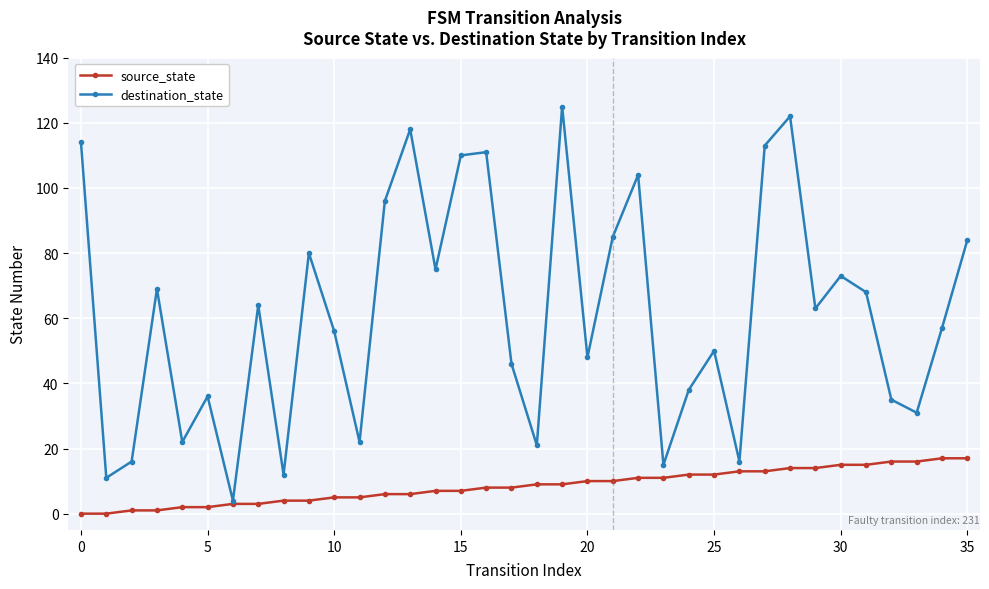

Which series has the largest total across all categories?

destination_state